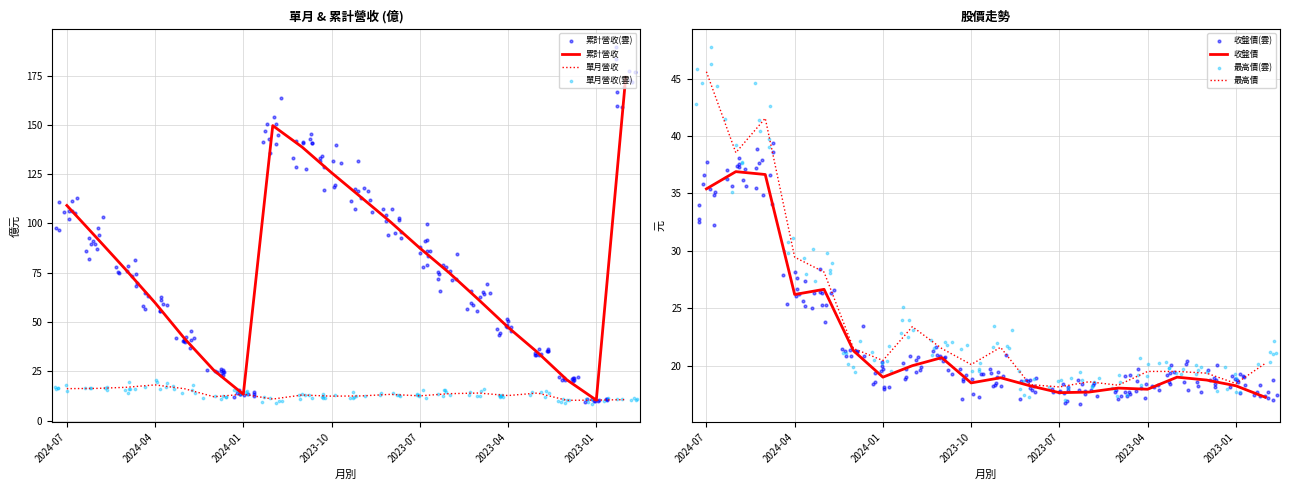

Which series has the largest total across all categories?

累計營收(億)